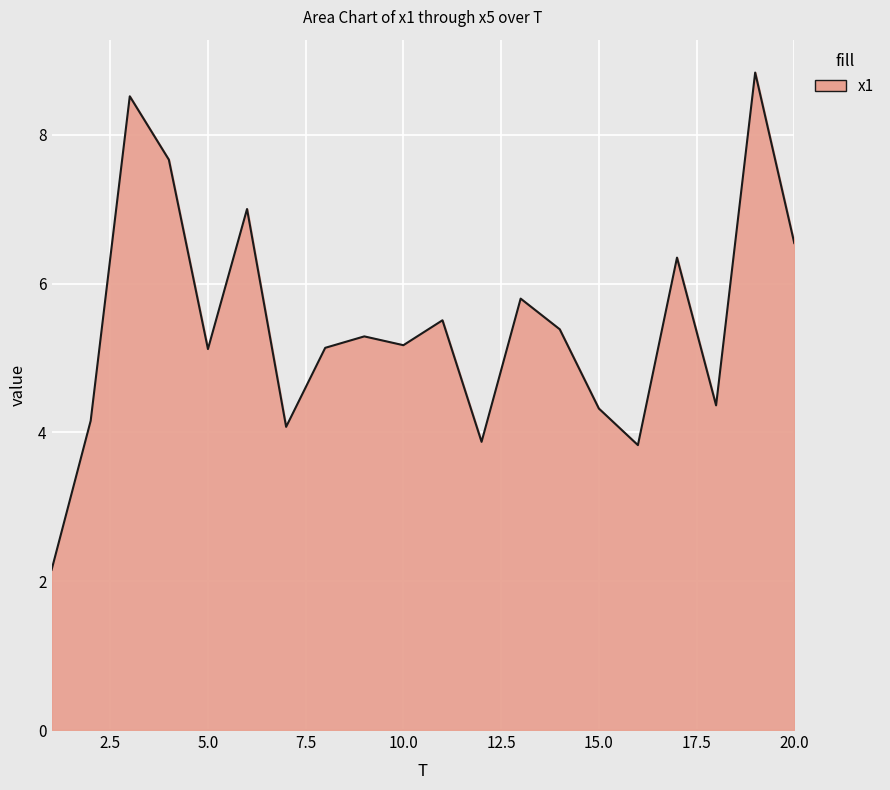

What is the maximum value shown in the chart?

8.8